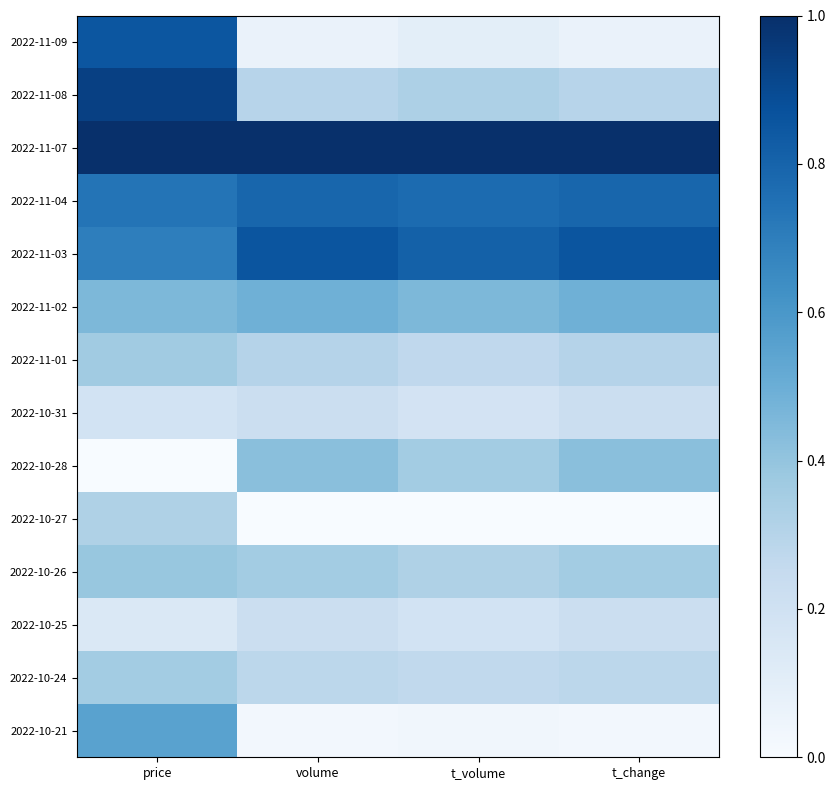

Reading right to left, what are all the values shown in this chart?

2022-11-09: t_change=0.1	t_volume=0.1	volume=0.1	price=0.9
2022-11-08: t_change=0.3	t_volume=0.3	volume=0.3	price=0.9
2022-11-07: t_change=1.0	t_volume=1.0	volume=1.0	price=1.0
2022-11-04: t_change=0.8	t_volume=0.8	volume=0.8	price=0.7
2022-11-03: t_change=0.9	t_volume=0.8	volume=0.9	price=0.7
2022-11-02: t_change=0.5	t_volume=0.5	volume=0.5	price=0.5
2022-11-01: t_change=0.3	t_volume=0.3	volume=0.3	price=0.4
2022-10-31: t_change=0.2	t_volume=0.2	volume=0.2	price=0.2
2022-10-28: t_change=0.4	t_volume=0.4	volume=0.4	price=0.0
2022-10-27: t_change=0.0	t_volume=0.0	volume=0.0	price=0.3
2022-10-26: t_change=0.4	t_volume=0.3	volume=0.4	price=0.4
2022-10-25: t_change=0.2	t_volume=0.2	volume=0.2	price=0.1
2022-10-24: t_change=0.3	t_volume=0.3	volume=0.3	price=0.4
2022-10-21: t_change=0.0	t_volume=0.0	volume=0.0	price=0.6